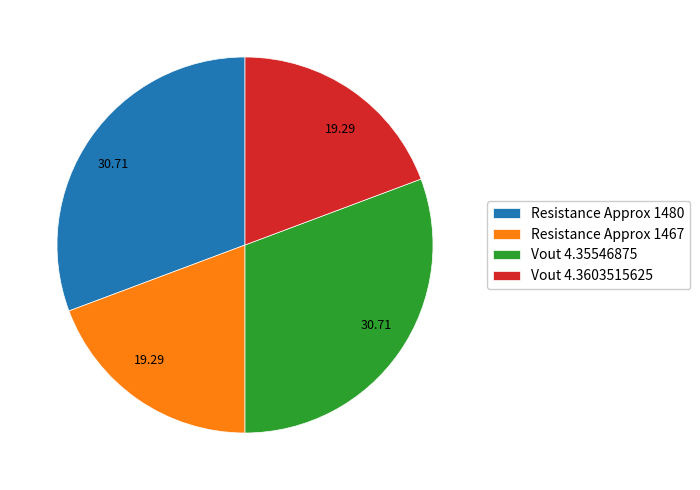

Does Resistance Approx 1467 account for over 50% of the chart?

No